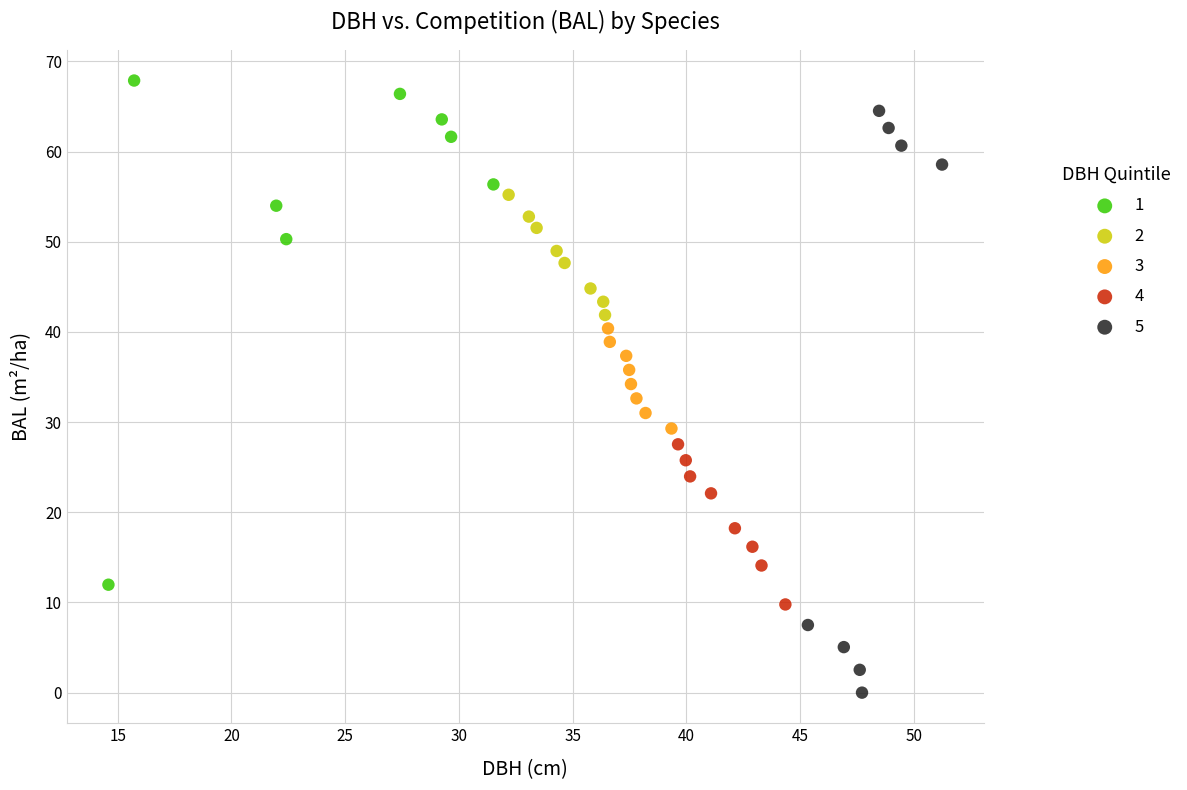

Which series reaches the minimum Y coordinate?

5